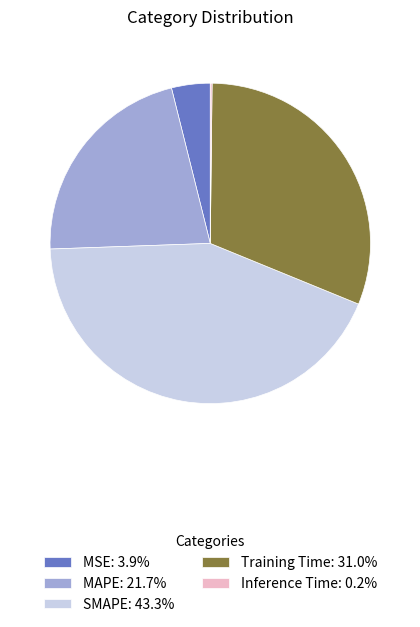

Is there a majority slice in this chart?

No